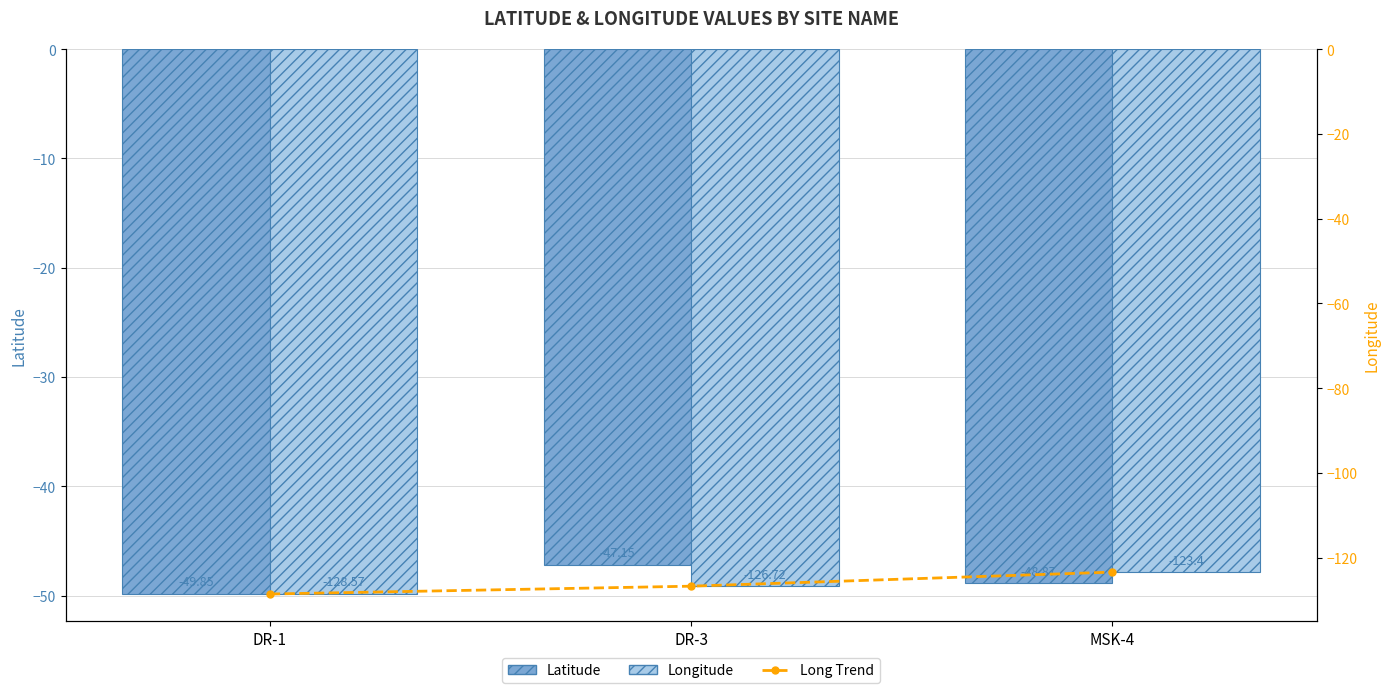

At which label does Latitude first exceed -48?

DR-3